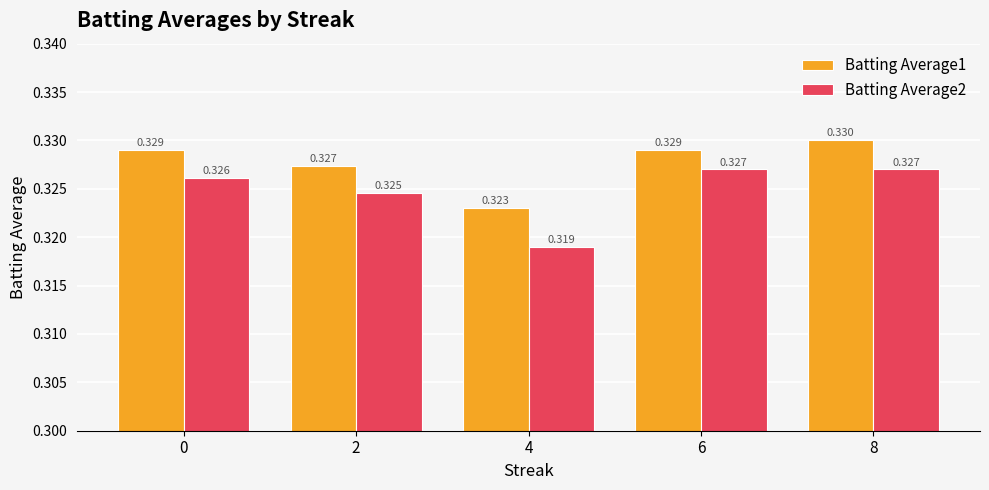

Is the value of Batting Average1 at 6 greater than the value of Batting Average2 at 2?

Yes